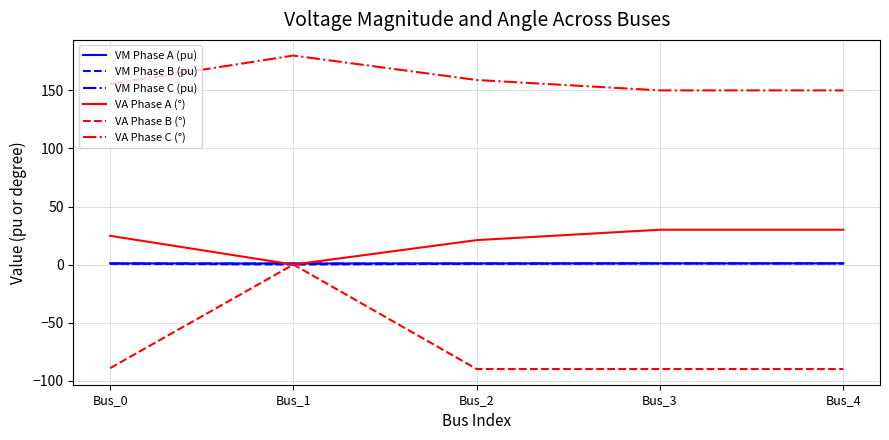

The VA Phase A (°) series shows 30.0 at Bus_4. True or false?

True